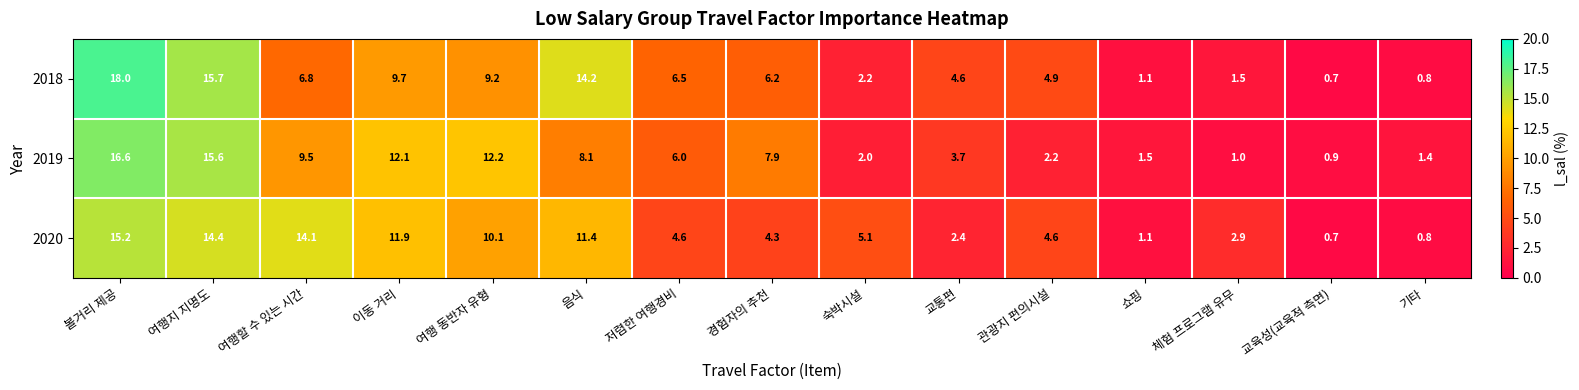

Which series has the largest total across all categories?

2020